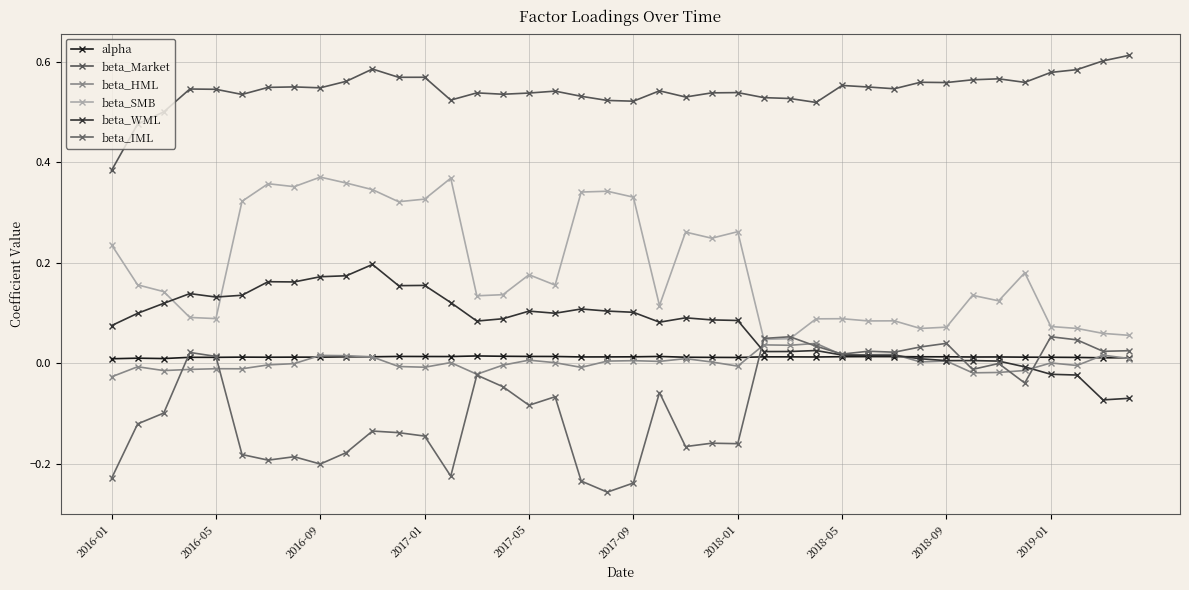

Does the chart have visible grid lines?

Yes